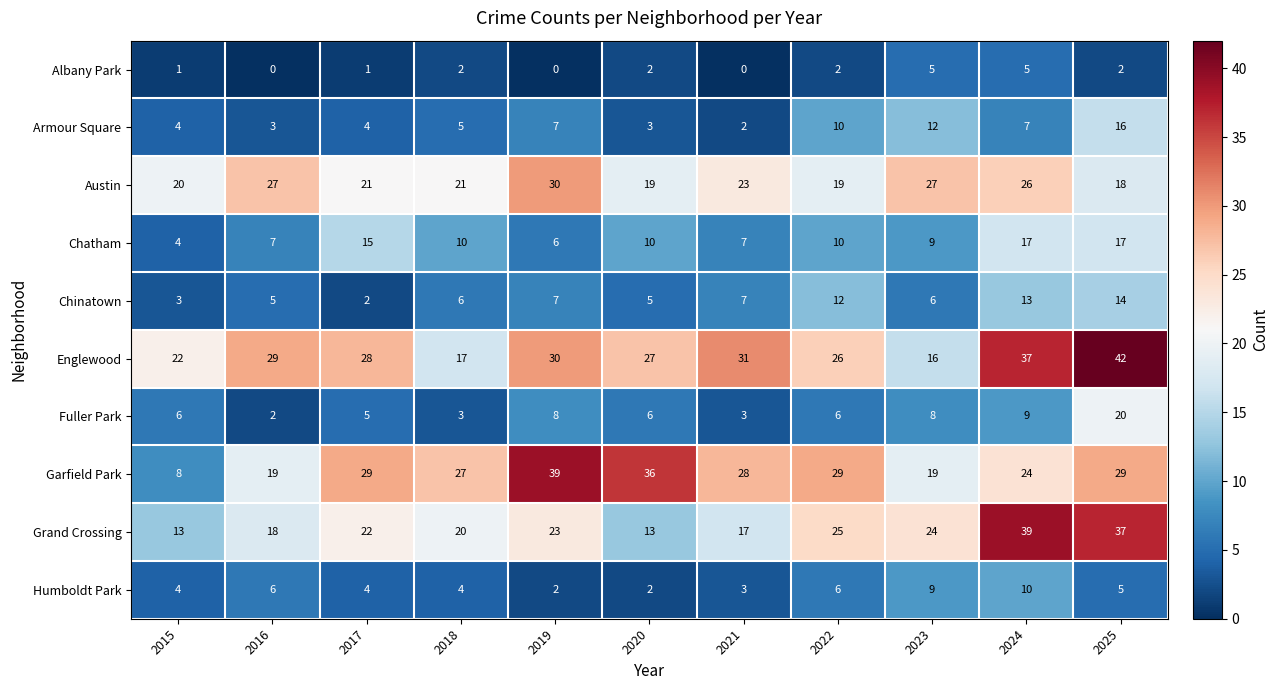

What is the maximum value shown in the chart?

42